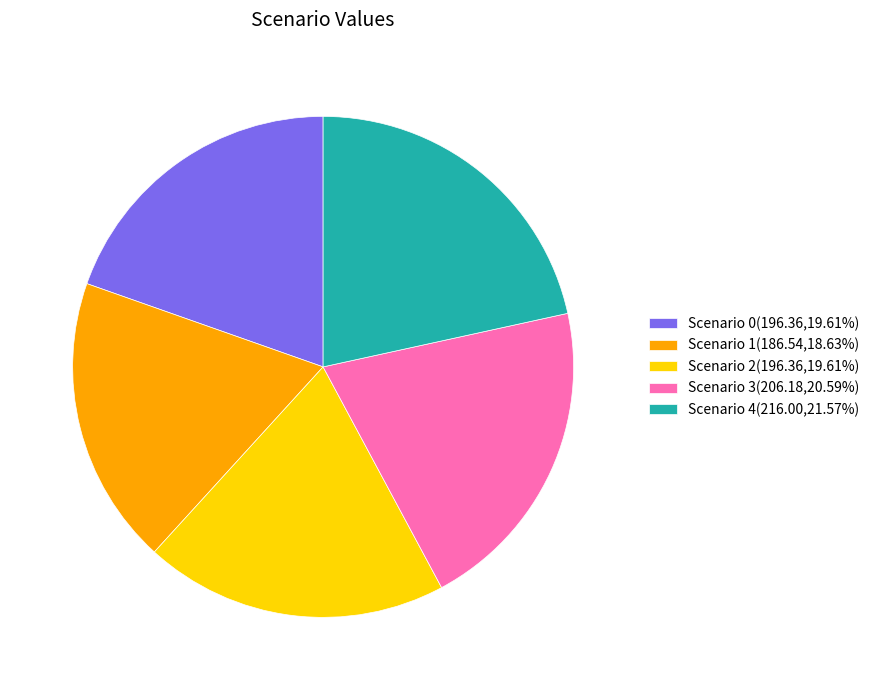

How many segments does this pie chart have?

5